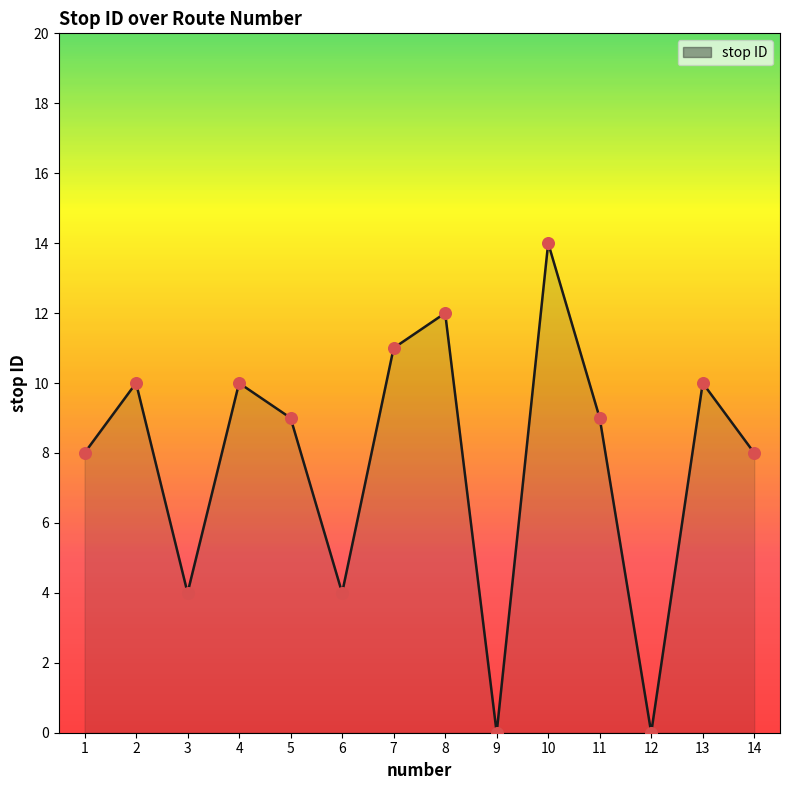

What is the change in value from 3 to 4?

+6